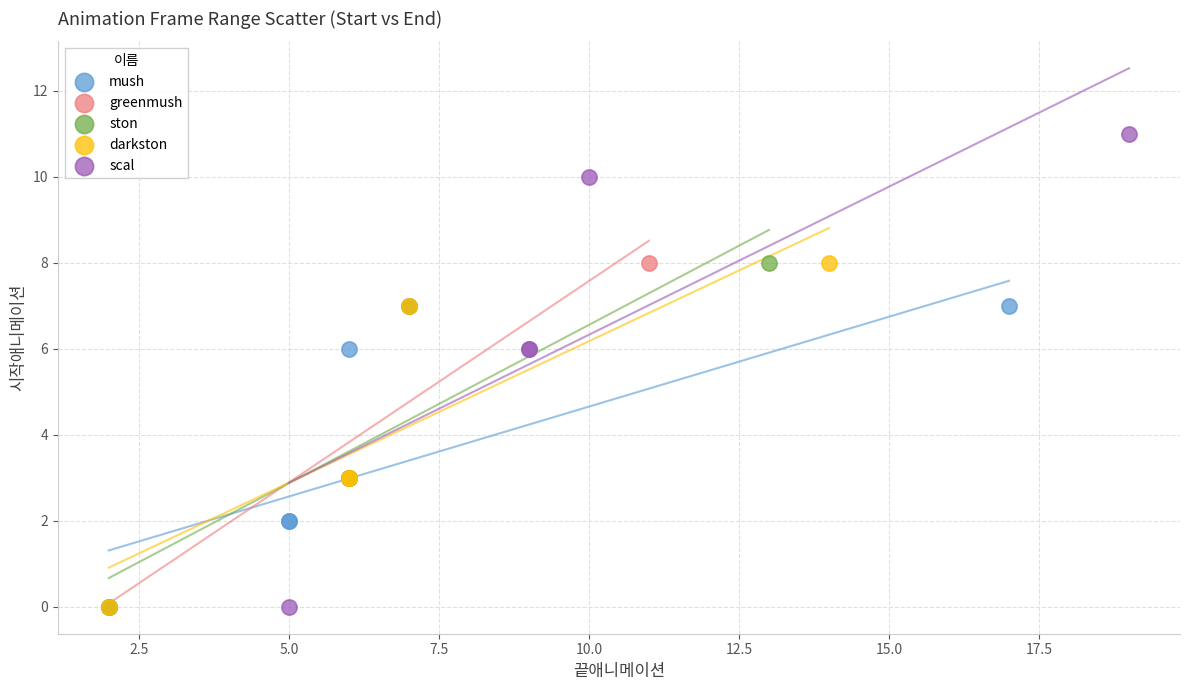

Which series has the widest spread of Y values?

scal